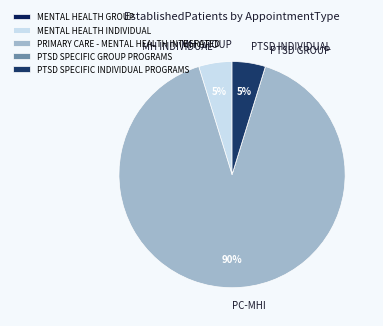

To the nearest percent, what is the difference between the largest and smallest slice percentages?

90%